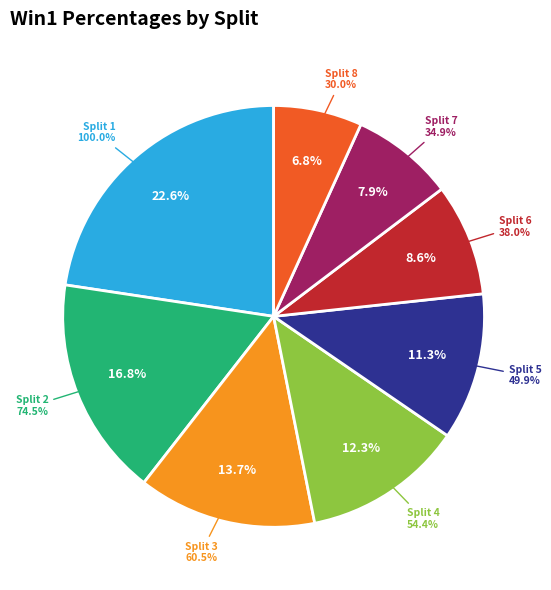

The Split 6 slice represents 1% of the pie. True or false?

False